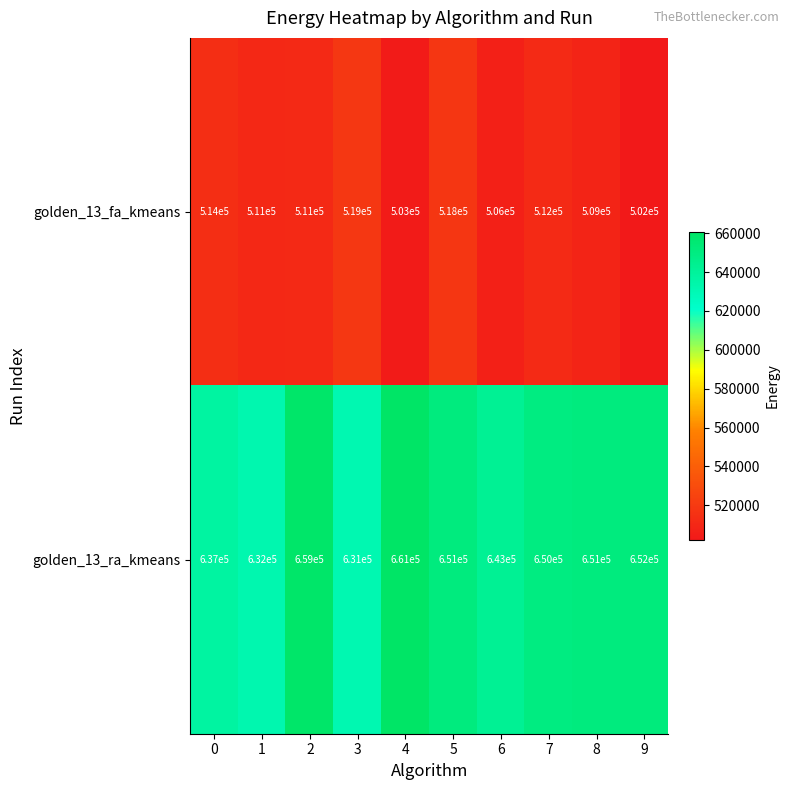

Between 3 and 5, which series saw the biggest shift?

golden_13_ra_kmeans